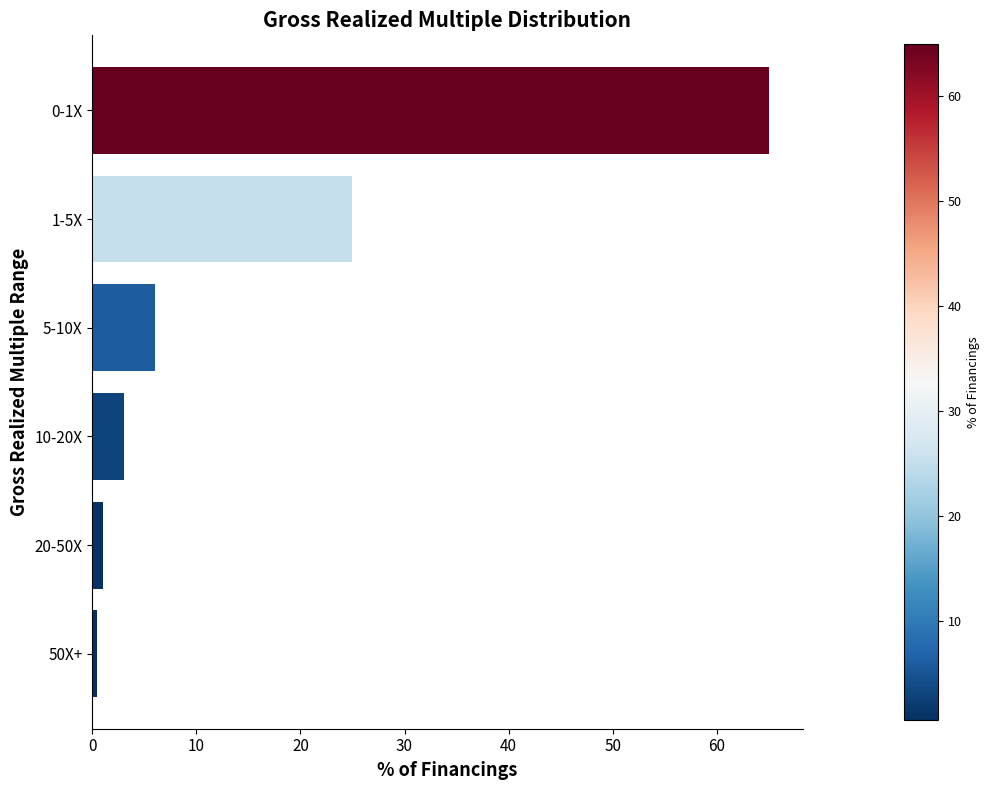

What is the difference between the maximum and minimum values?

64.5